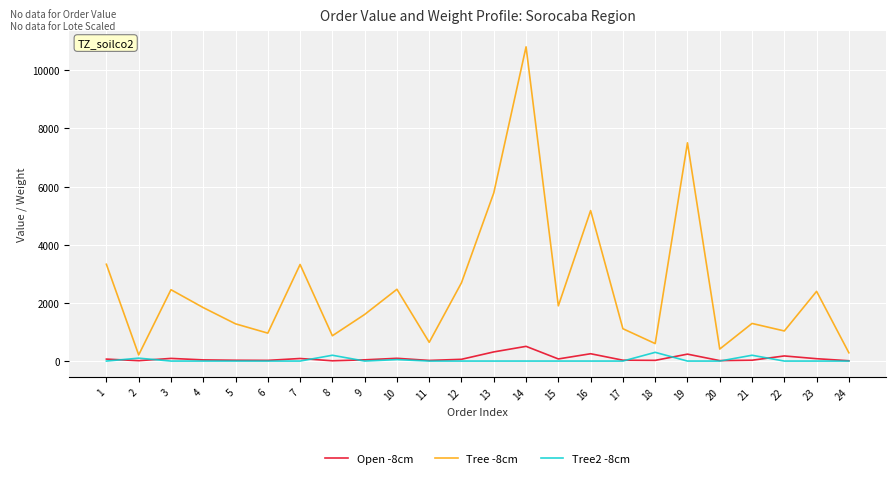

What is the difference between the maximum and second lowest values in the Tree2 -8cm series?

300.0